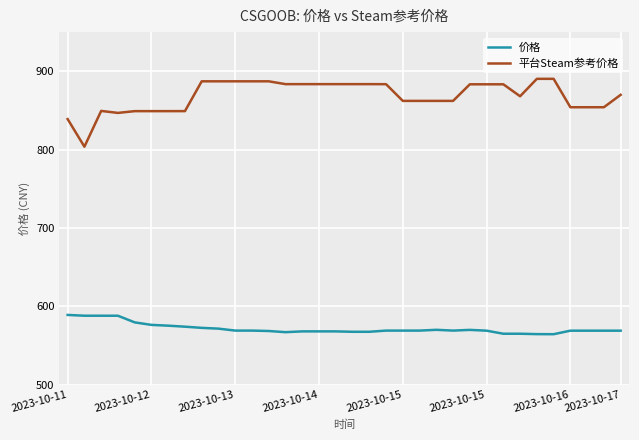

What is the highest value of the 平台Steam参考价格 series?

890.4